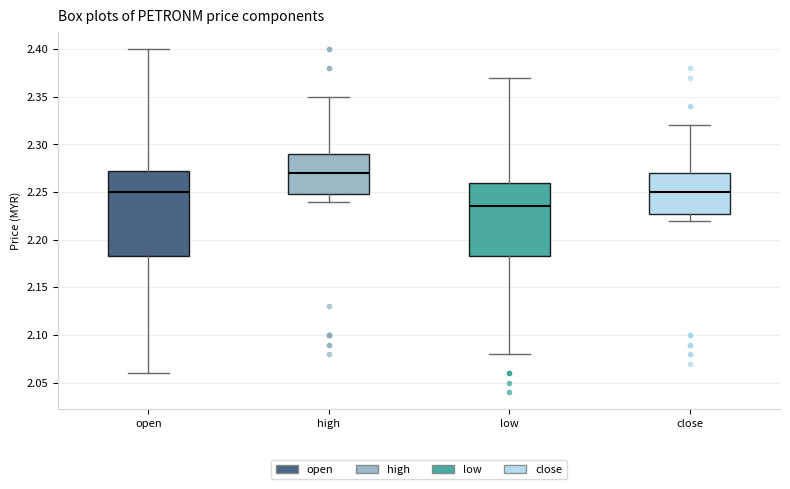

Reading left to right, read every box against the y-axis: the position of its median line, the range the box covers, and the ends of its whiskers. The values are not printed on the chart, so give them approximately, as read against the axis.

open: median 2.250, box 2.185 to 2.275, whiskers 2.060 to 2.400
high: median 2.270, box 2.250 to 2.290, whiskers 2.240 to 2.350
low: median 2.235, box 2.185 to 2.260, whiskers 2.080 to 2.370
close: median 2.250, box 2.230 to 2.270, whiskers 2.220 to 2.320